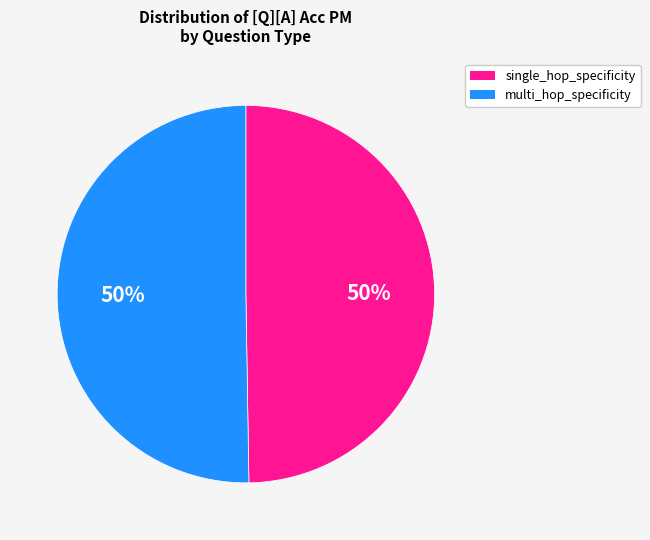

To the nearest percent, what is the average slice percentage?

50%